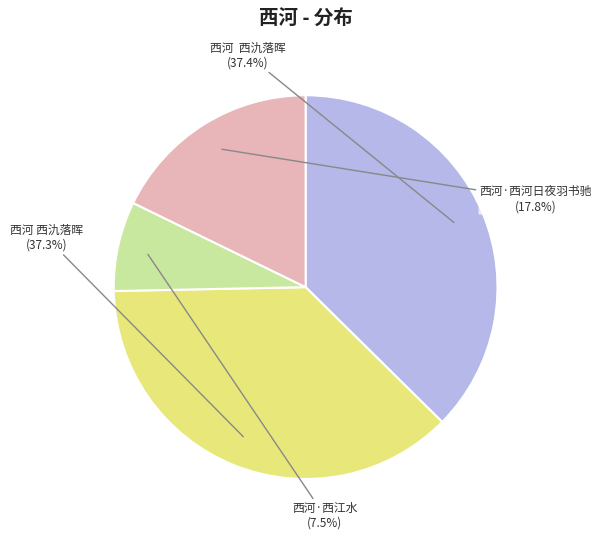

Is there a majority slice in this chart?

No